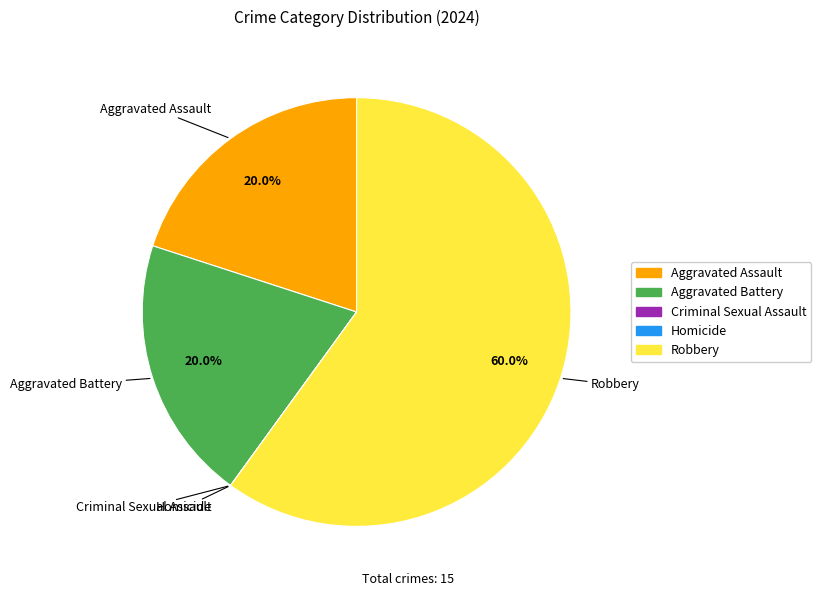

What percentage do Robbery and Aggravated Battery together represent?

80.0%